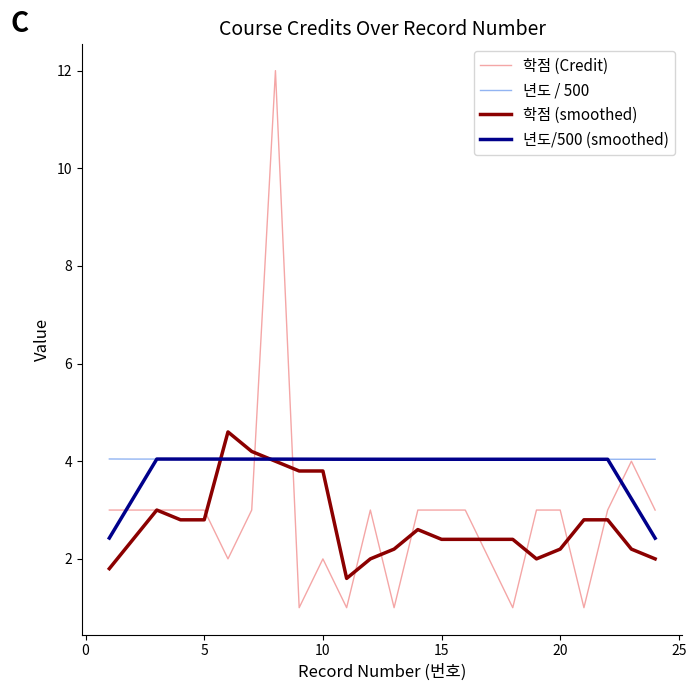

At how many categories does at least one series exceed 2?

24